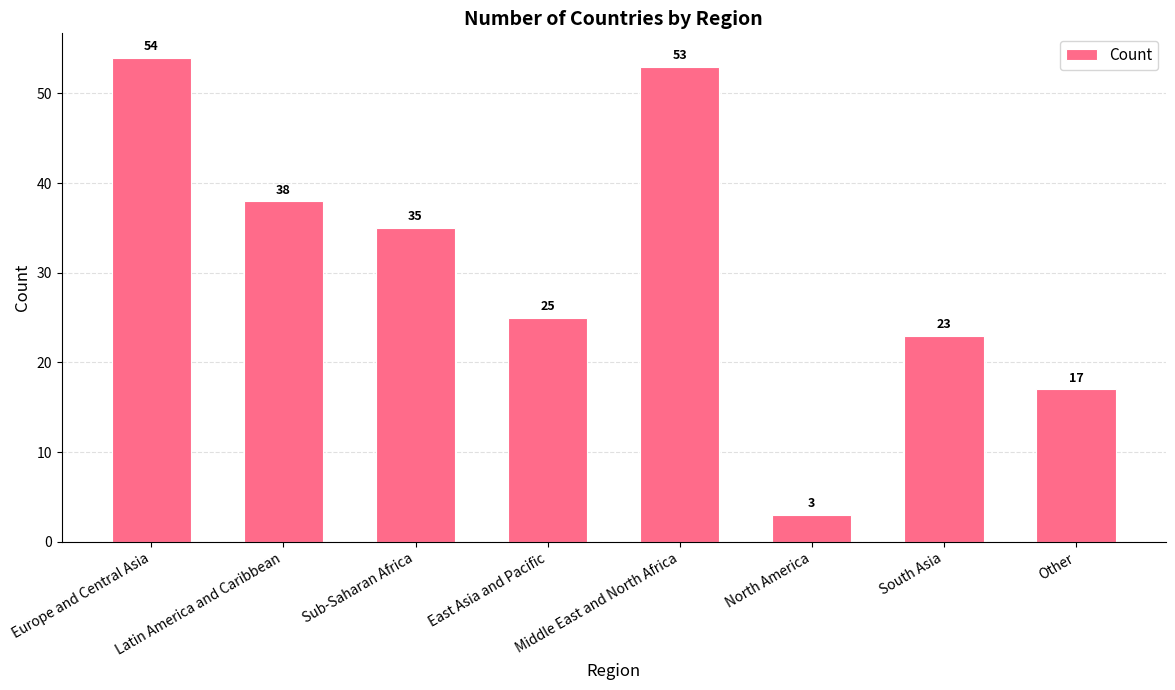

Count the number of categories in the chart.

8